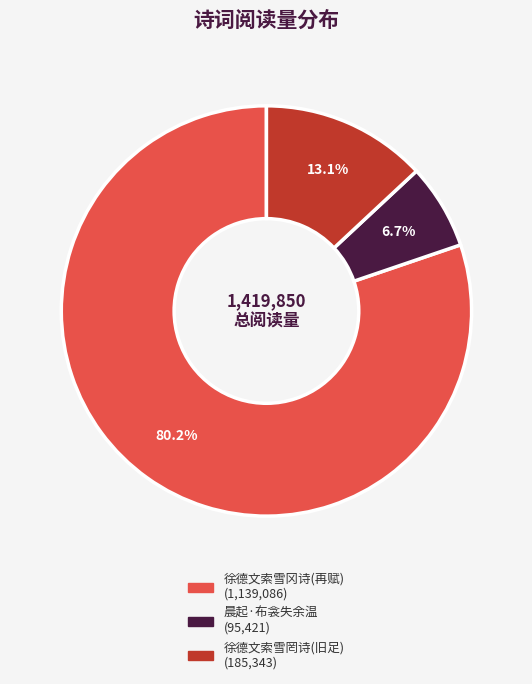

Is there any slice that represents more than half of the pie?

Yes